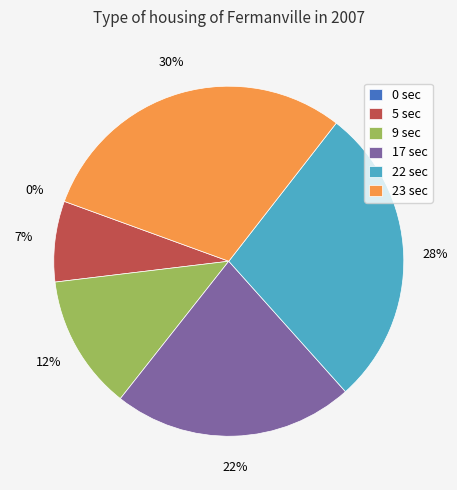

To the nearest percent, what is the average slice percentage?

17%